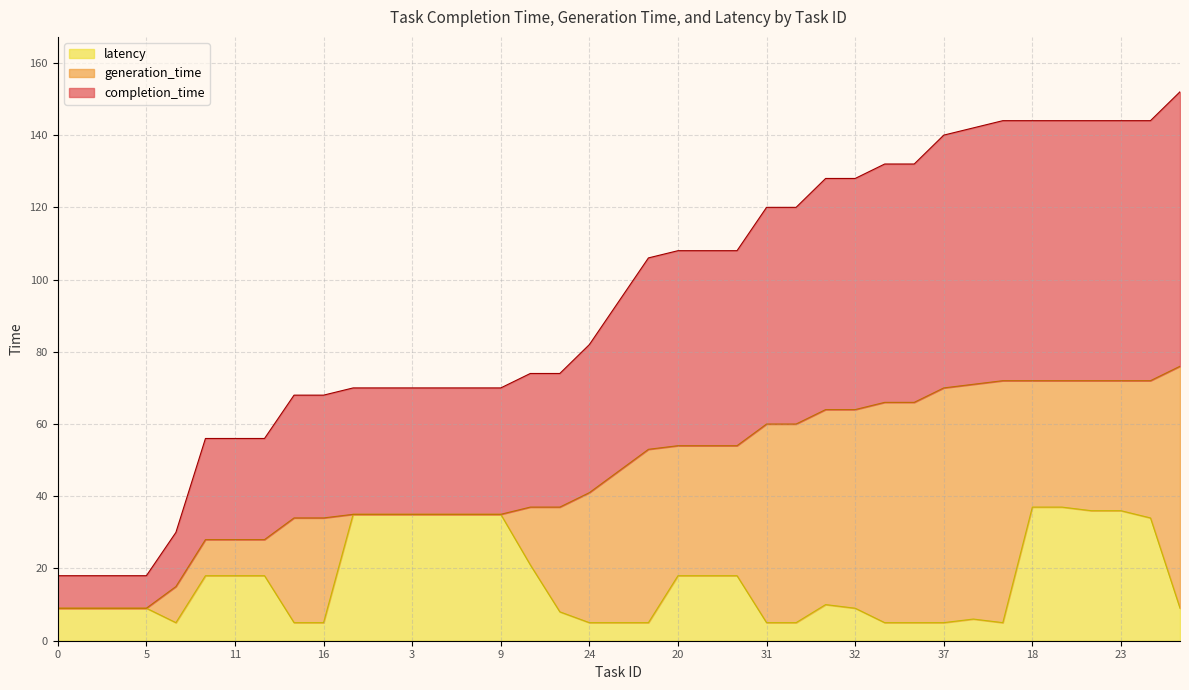

At which label does latency first exceed 9?

10